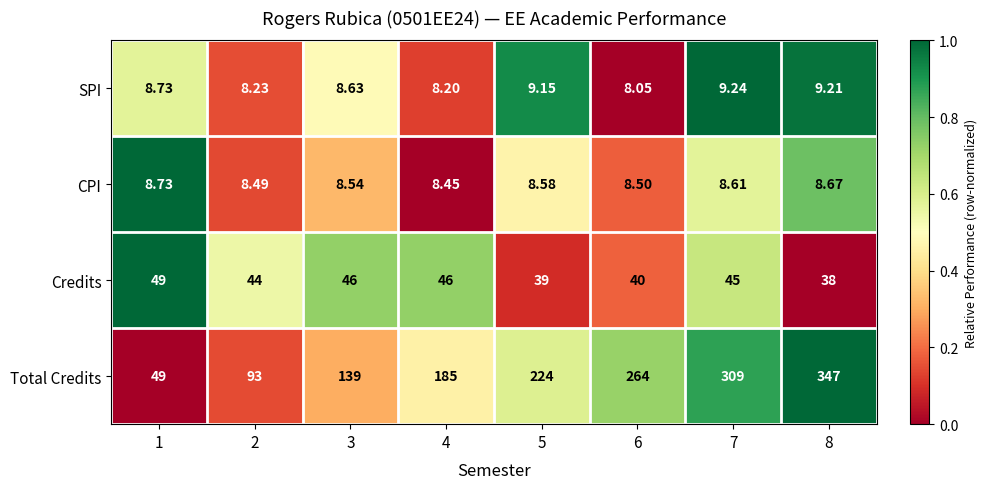

What is the total value across all series at 6?

320.6